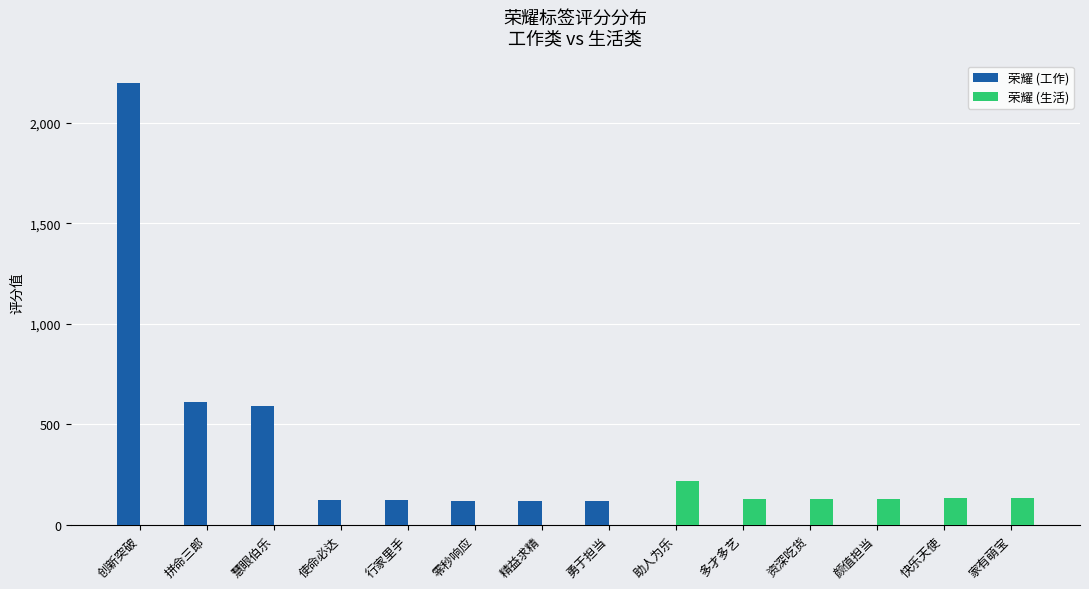

How many groups of bars are there?

14